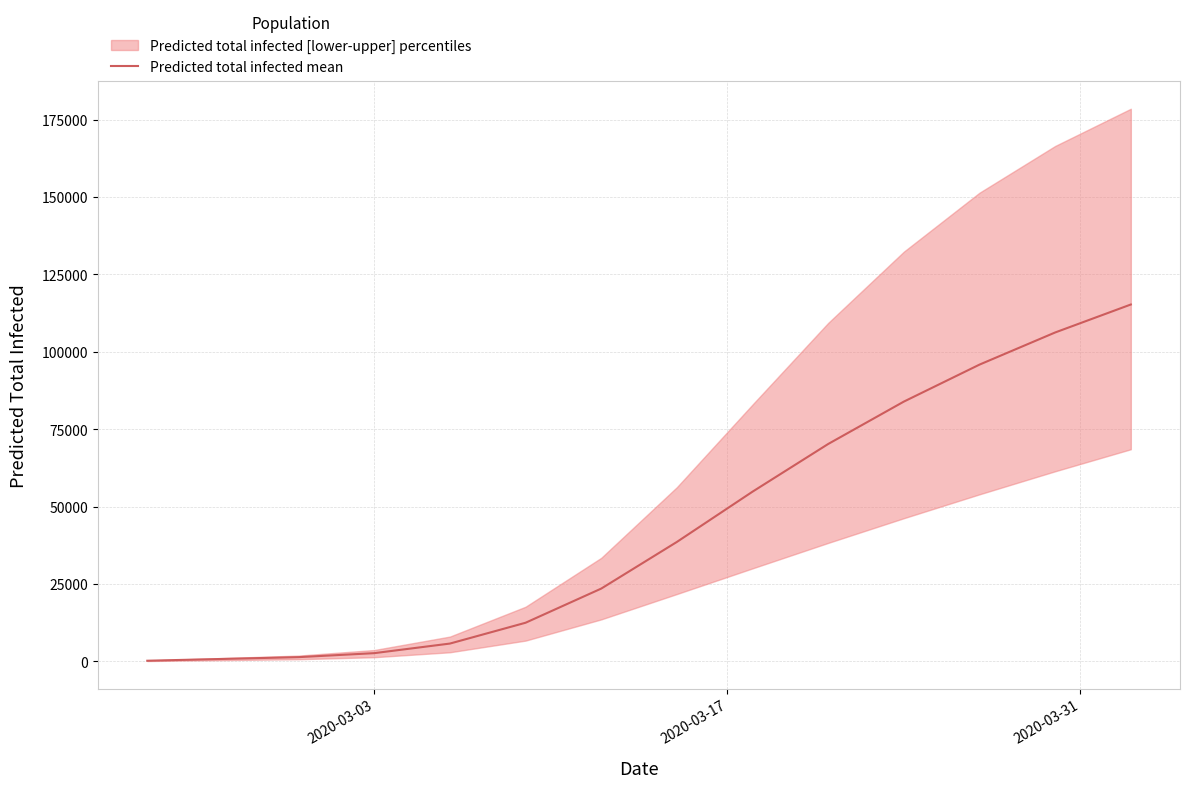

Is this an area chart (filled region under the line)?

No